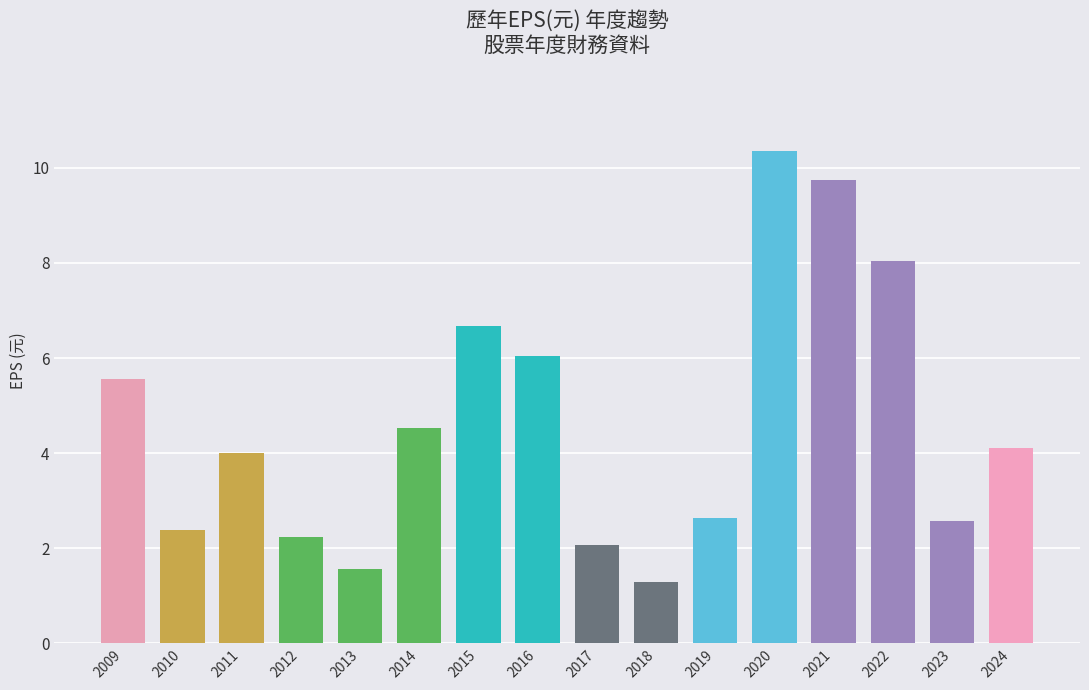

The value at 2023 is 3.9. True or false?

False